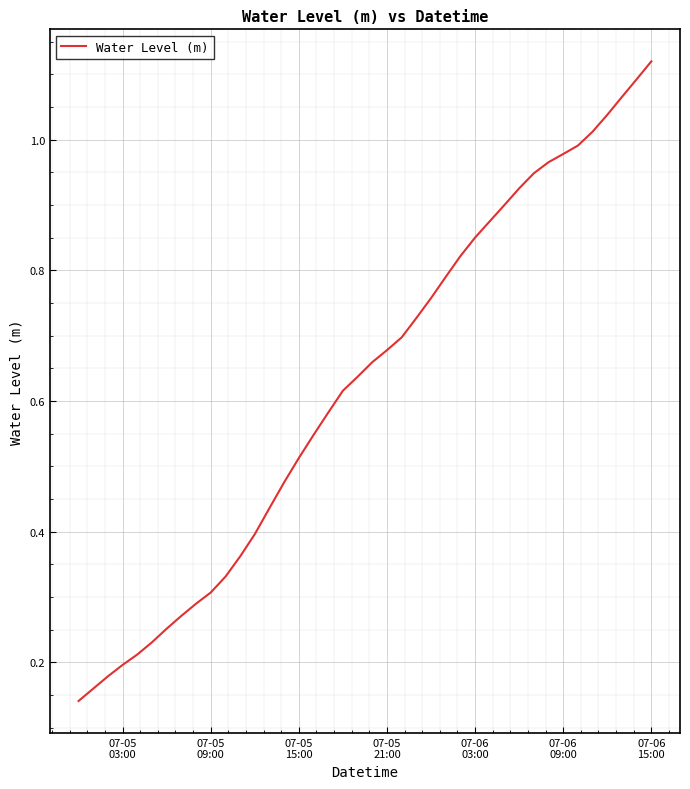

How many lines are shown in the chart?

1